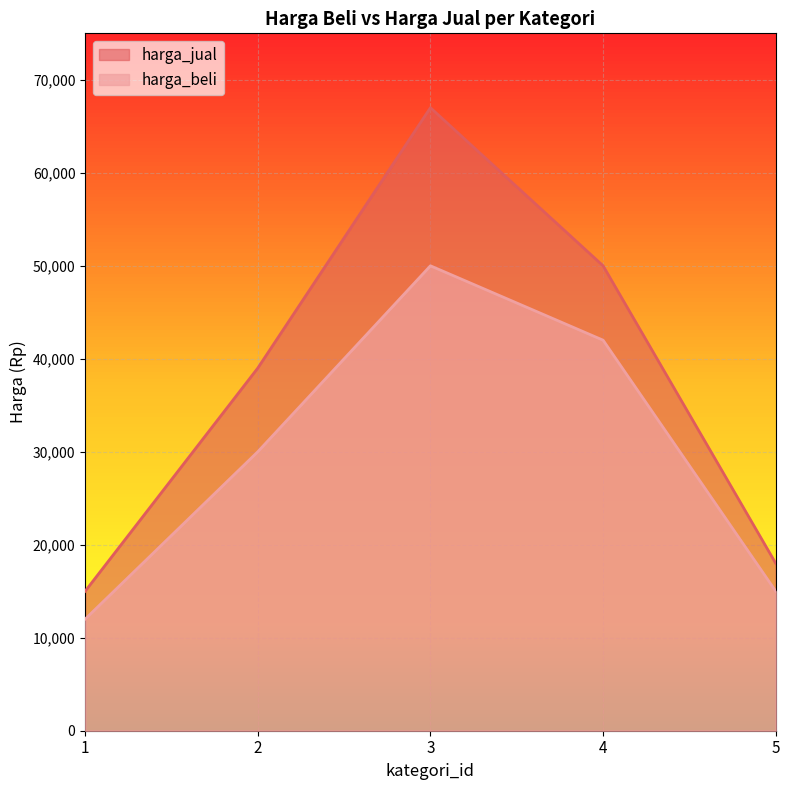

At which category does the chart reach its peak across all series?

3